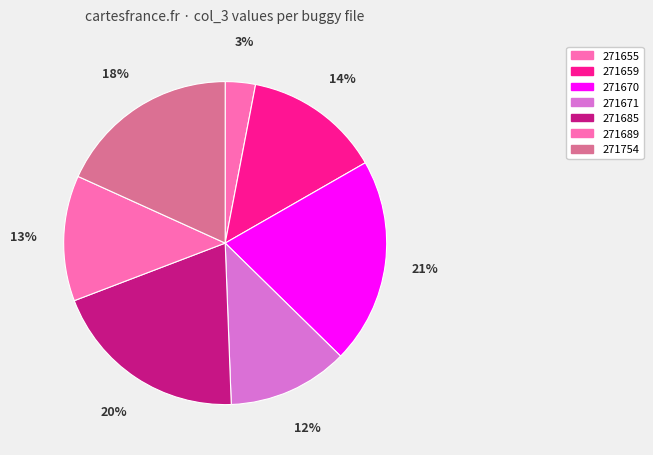

How many segments does this pie chart have?

7